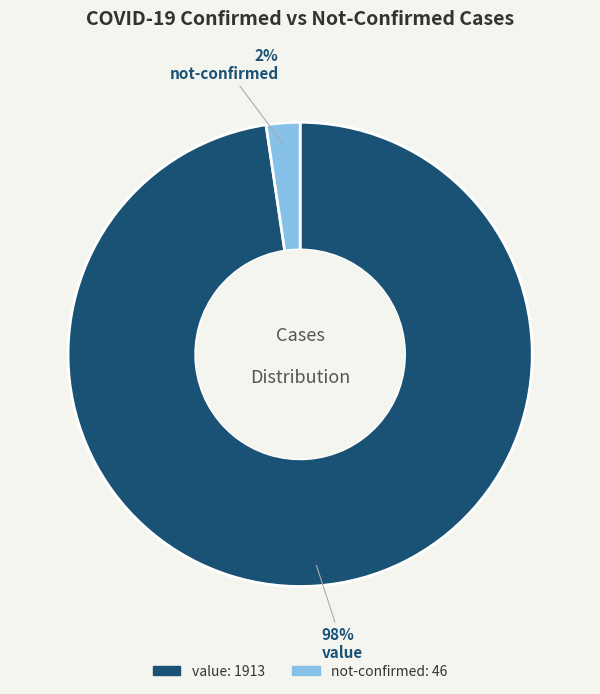

How many slices are in this pie chart?

2